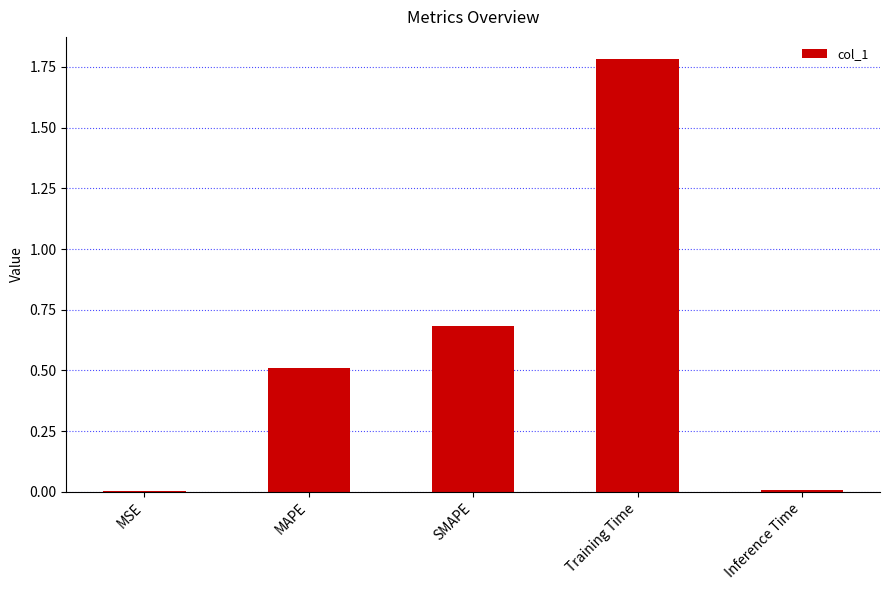

Between Training Time and MSE, which is larger?

Training Time